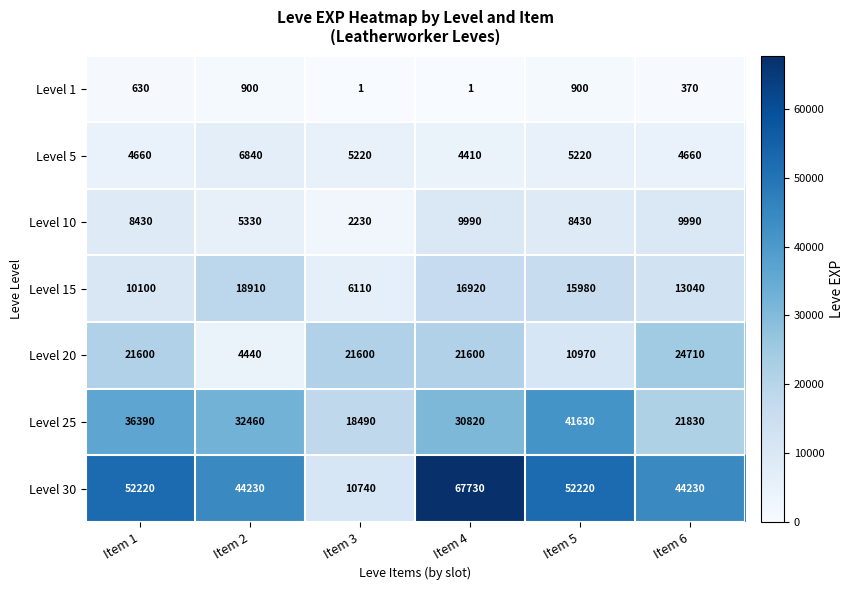

Which series has the widest spread of values?

Level 30